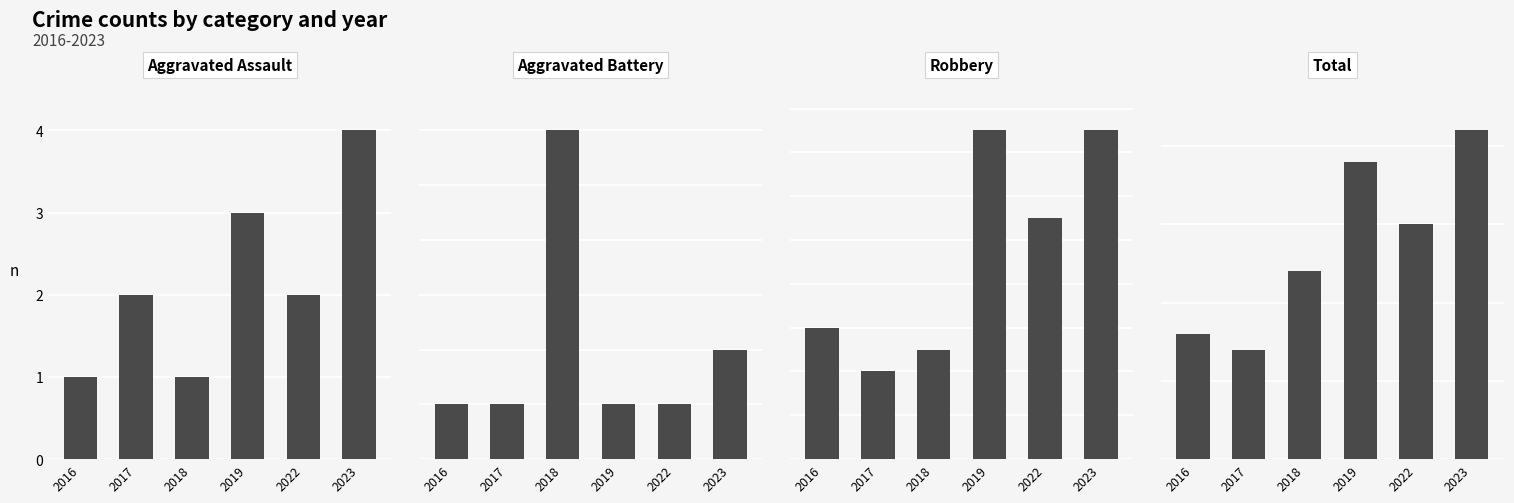

What is the value of the Total bar at the 5th from the left?

15